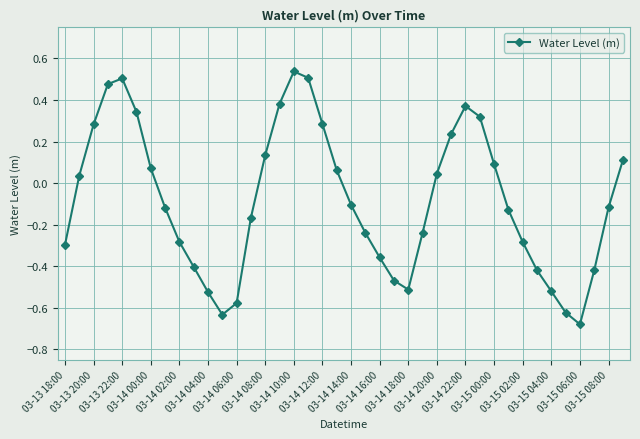

True or false: the data has more than 2 interior local peaks.

True